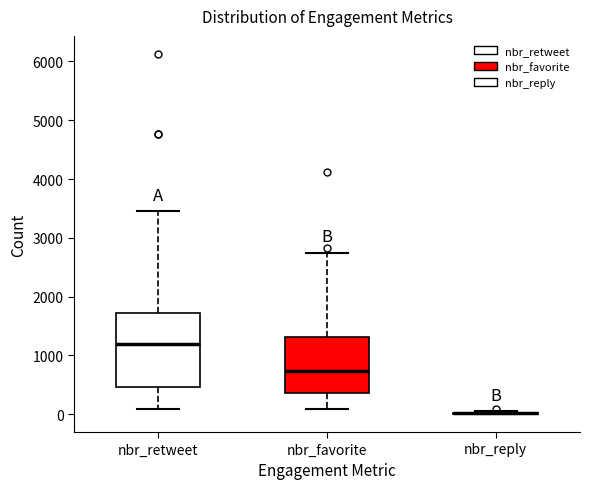

Comparing the boxes themselves (not the whiskers), which one is the tallest?

nbr_retweet